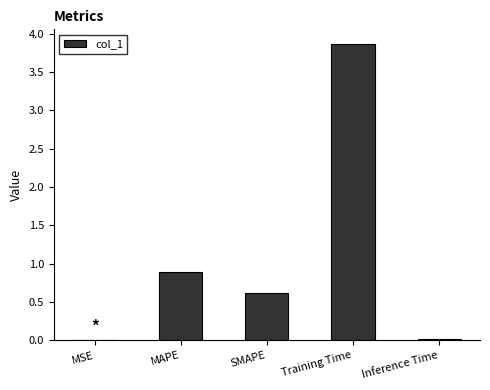

True or false: the data shows 1.5 at MAPE.

False